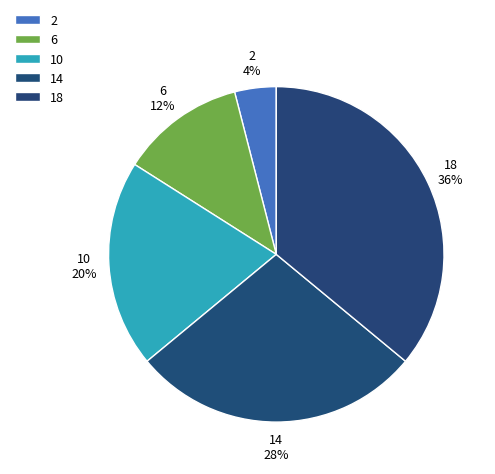

Is the sum of 6 and 2 greater than half?

No